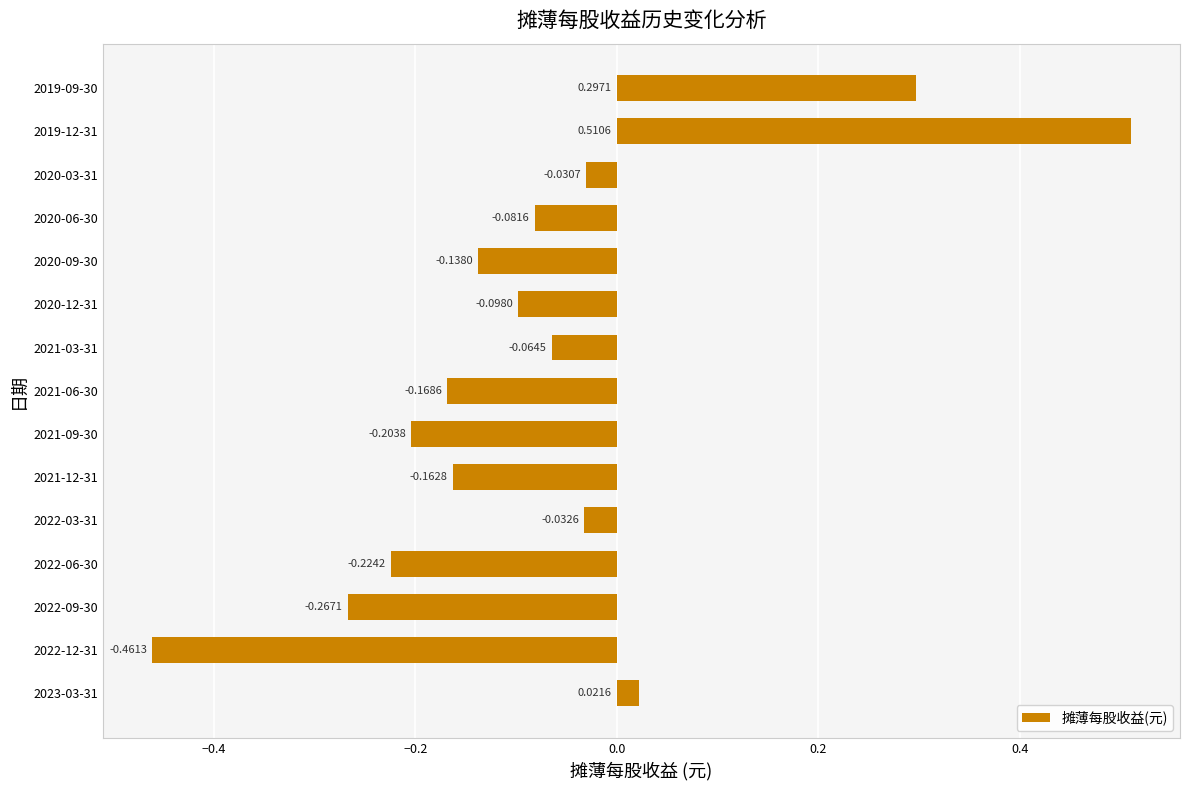

How many bars are there in total?

15